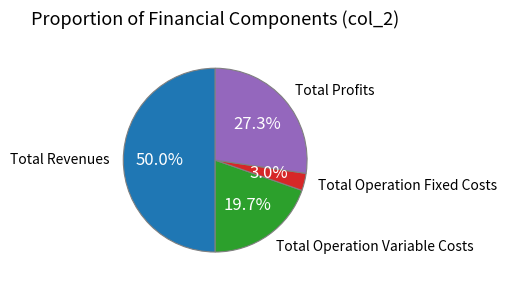

Does any single category account for the majority?

No